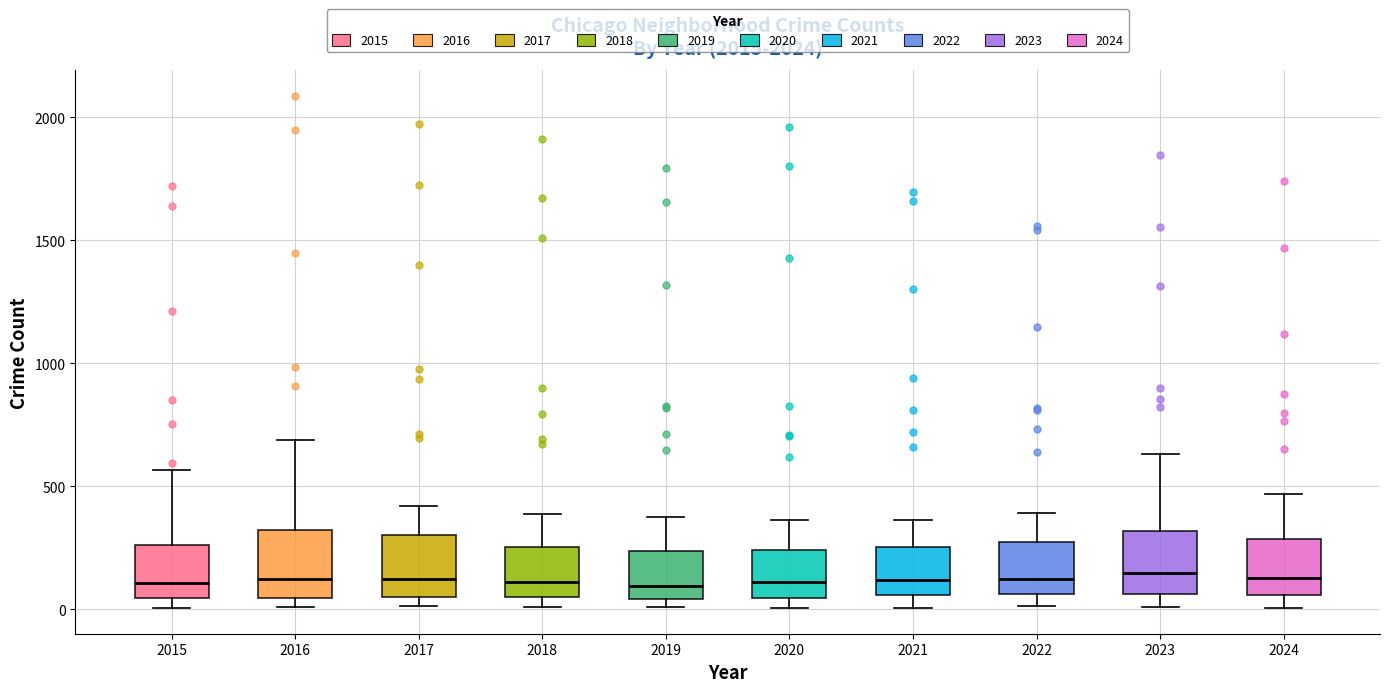

Where does the median line of the box at x = 2018 sit on the y-axis? The values are not printed on the chart, so give them approximately, as read against the axis.

100